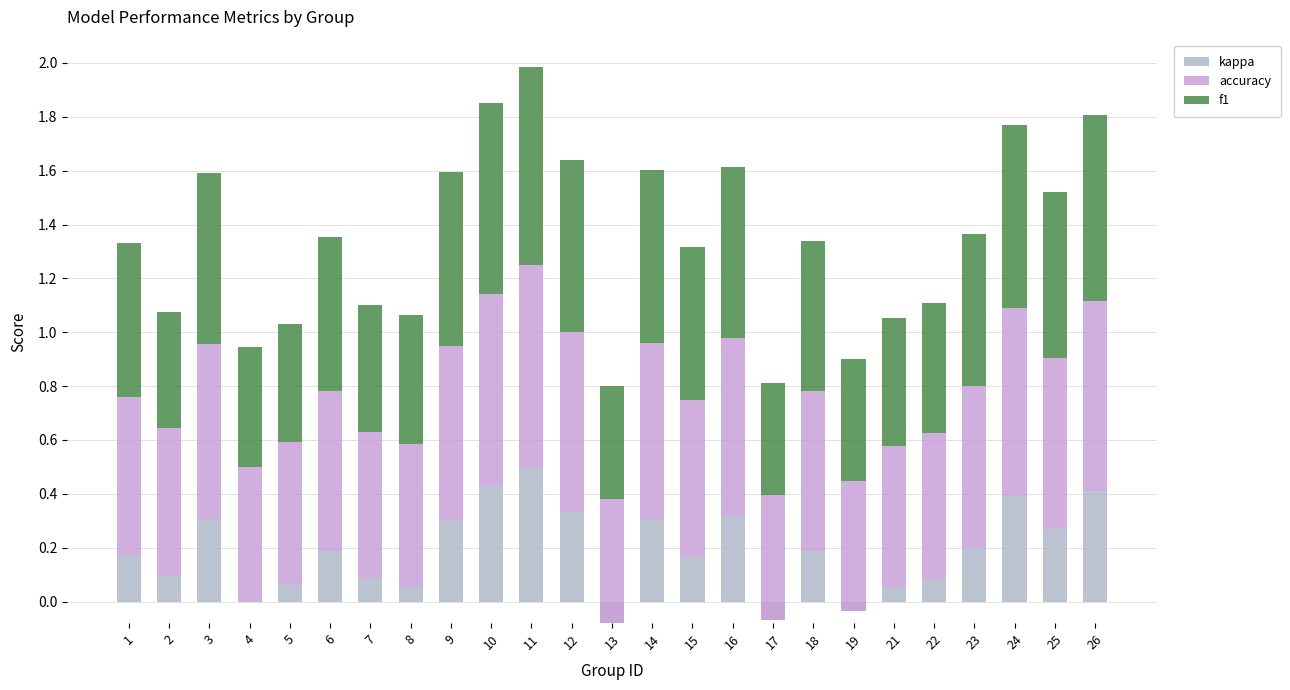

What is the value of the f1 bar at the 6th from the left?

0.6